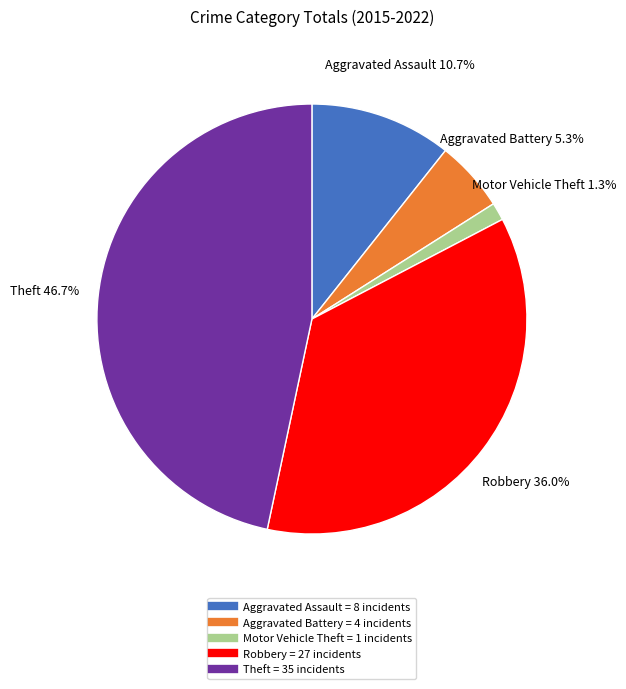

Does any single category account for the majority?

No